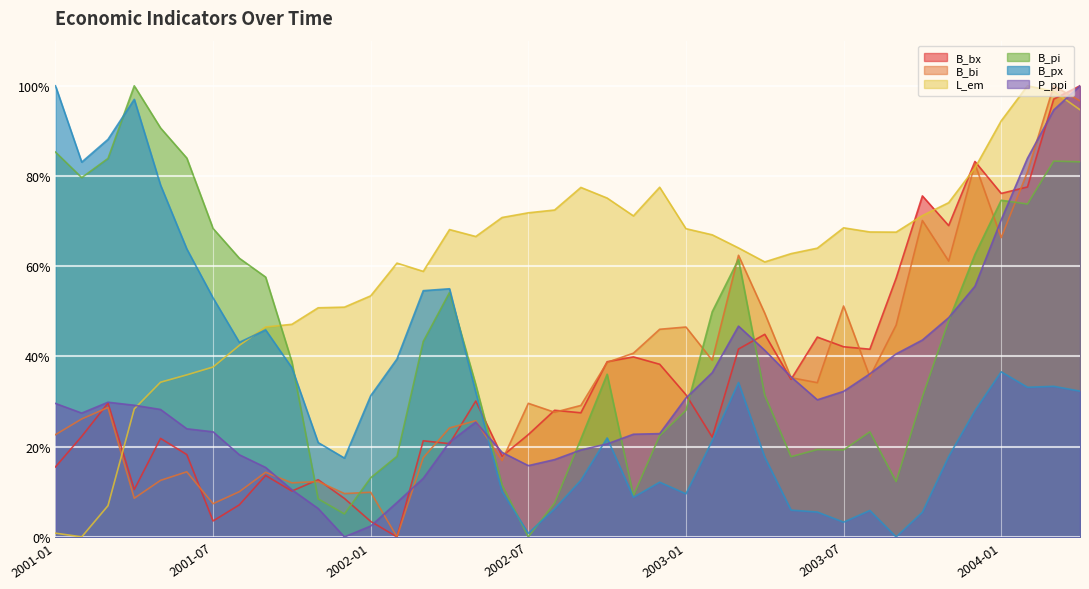

How many interior local valleys does the B_bx series have?

12